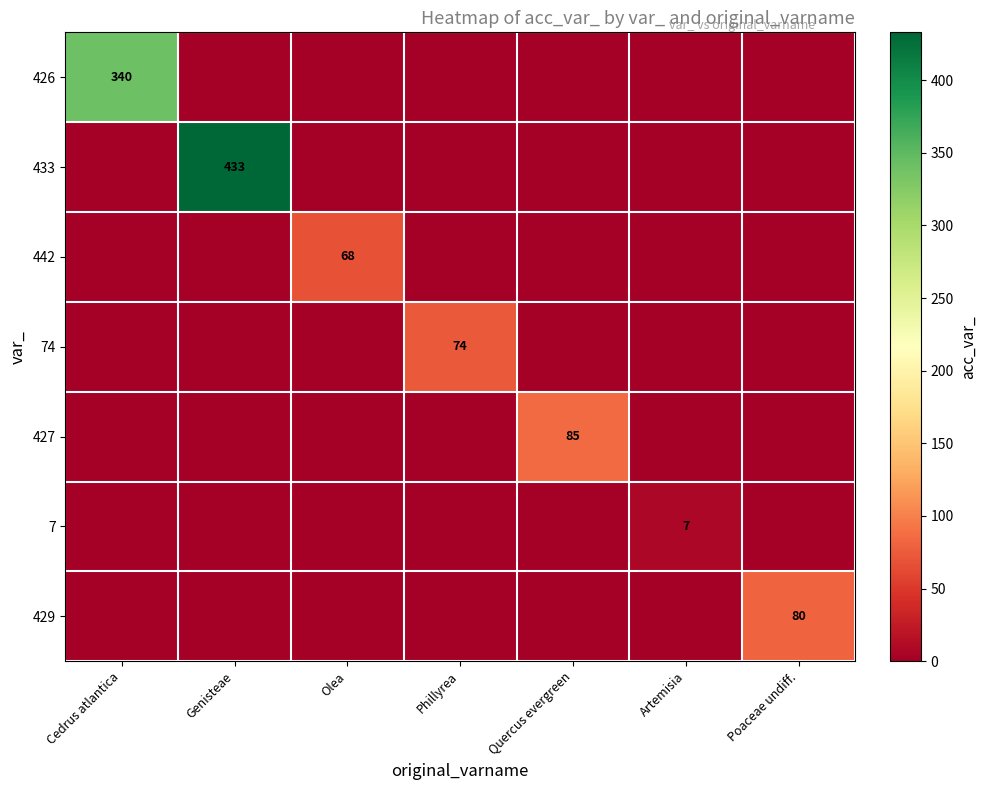

What is the difference between the 74 values at Quercus evergreen and Phillyrea?

74